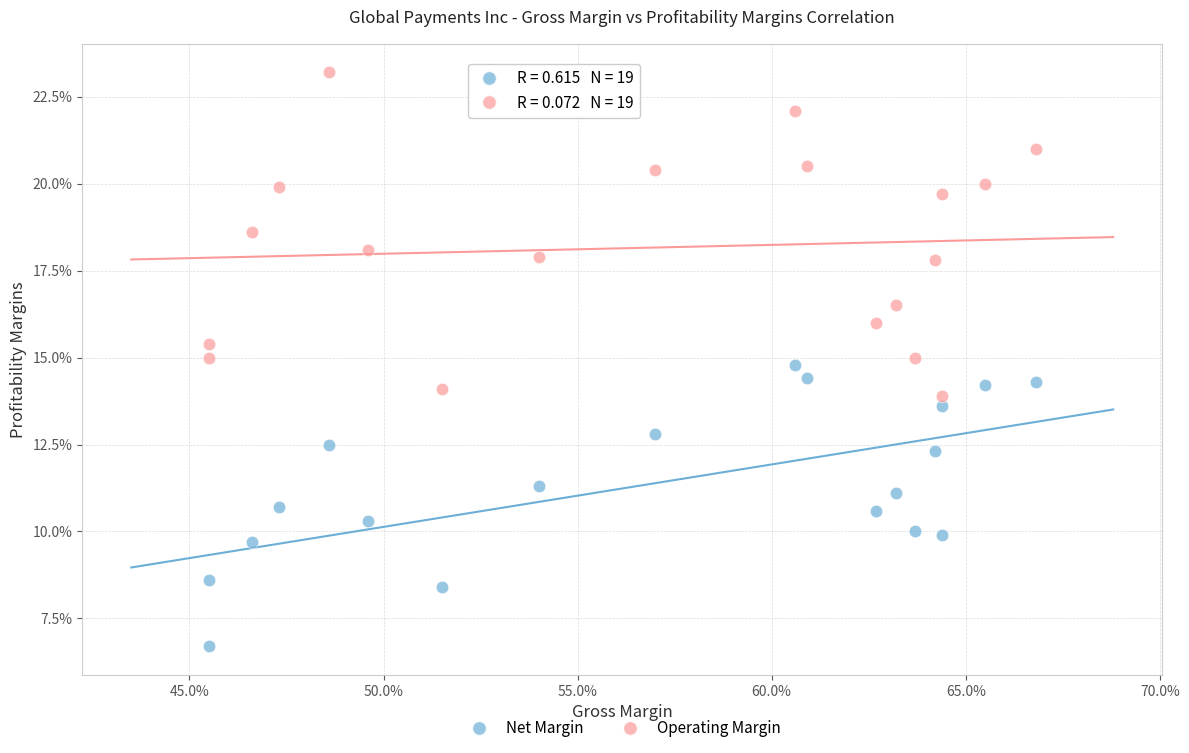

Which series reaches the maximum Y coordinate?

Operating Margin